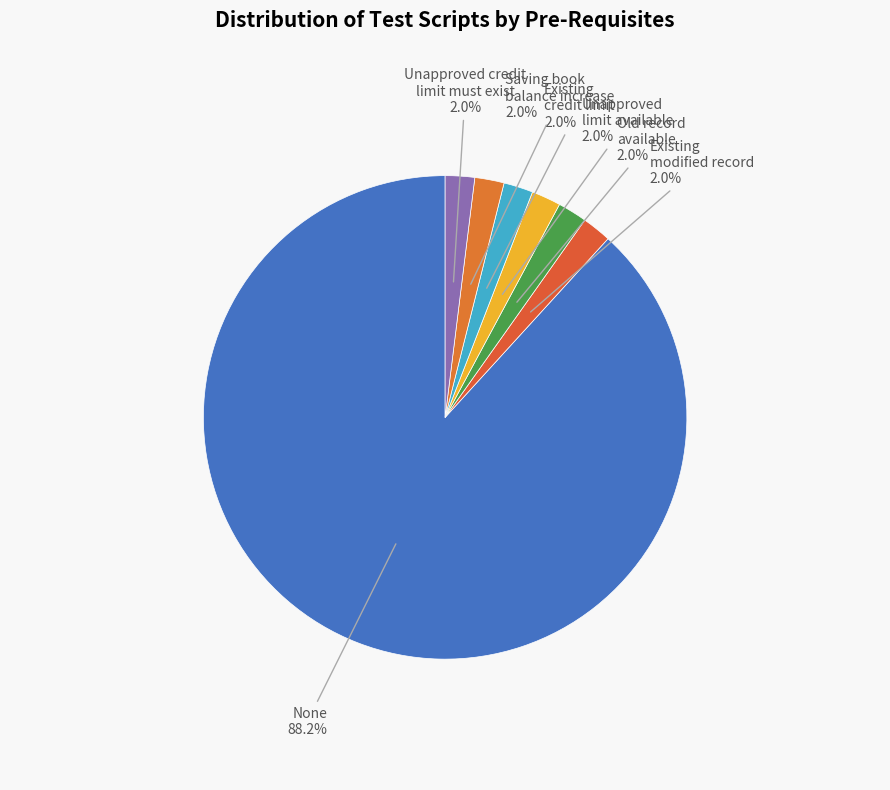

To the nearest percent, what portion does Existing modified record represent?

2%